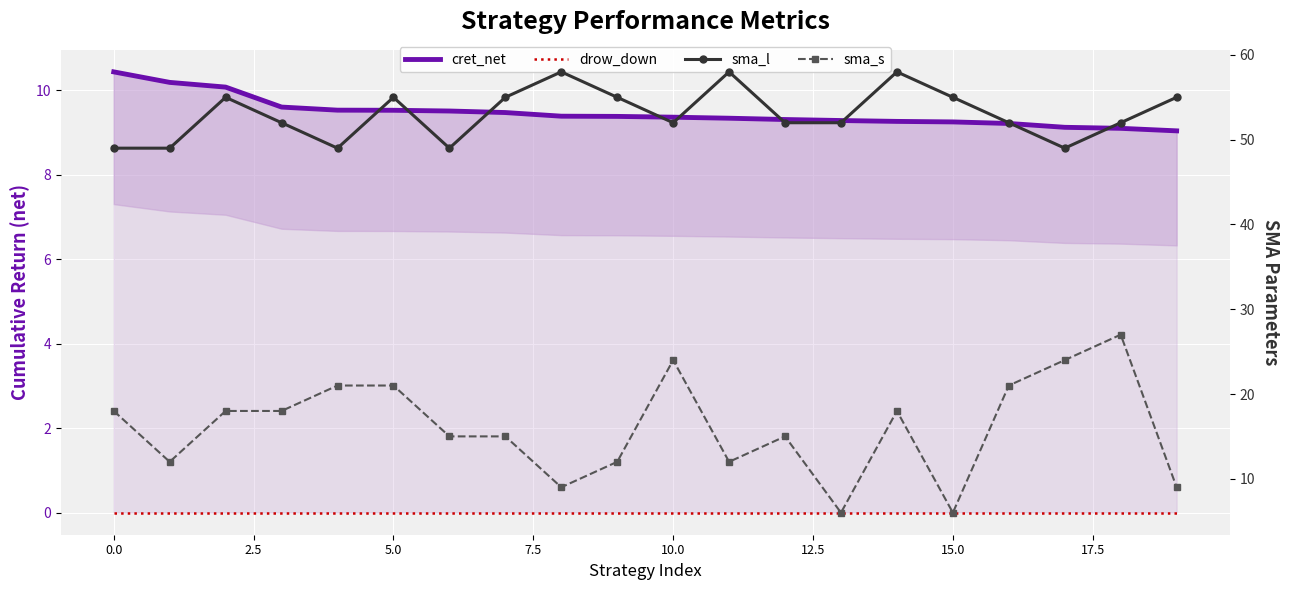

What is the average value of the sma_s series?

16.1